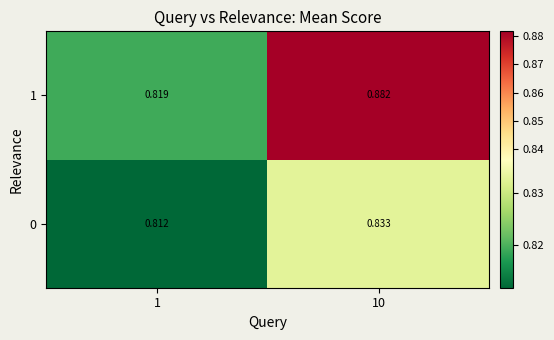

Is the value of 0 at 1 greater than the value of 1 at 1?

No